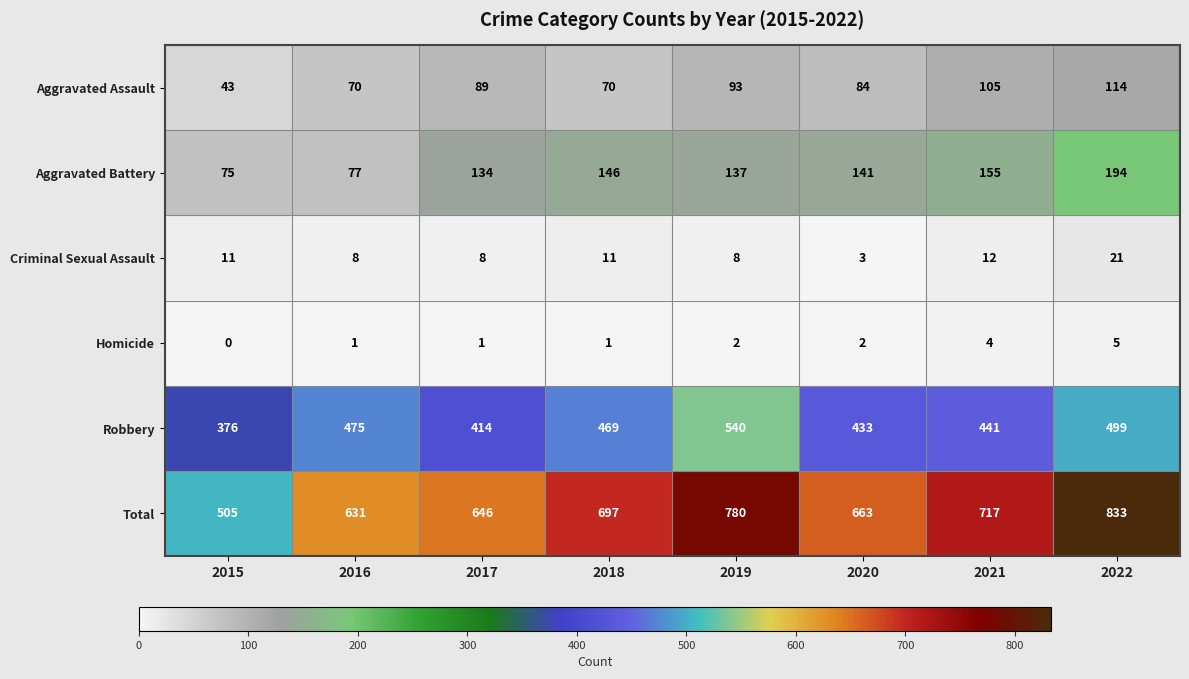

Between 2020 and 2022, which series saw the biggest shift?

Total